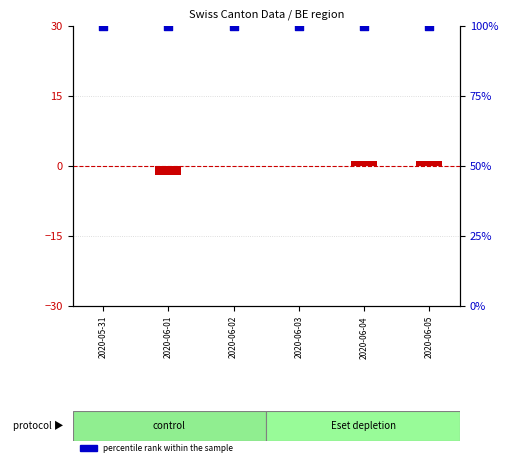

Which series contains the highest Y value?

percentile rank within the sample